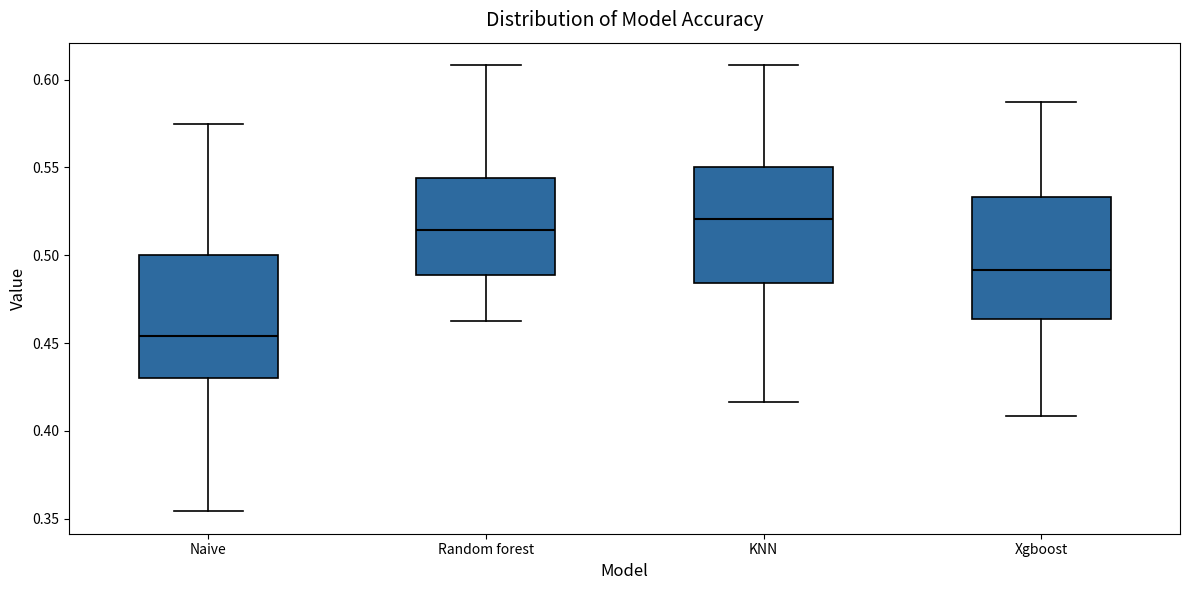

Which box has the lowest median line?

Naive